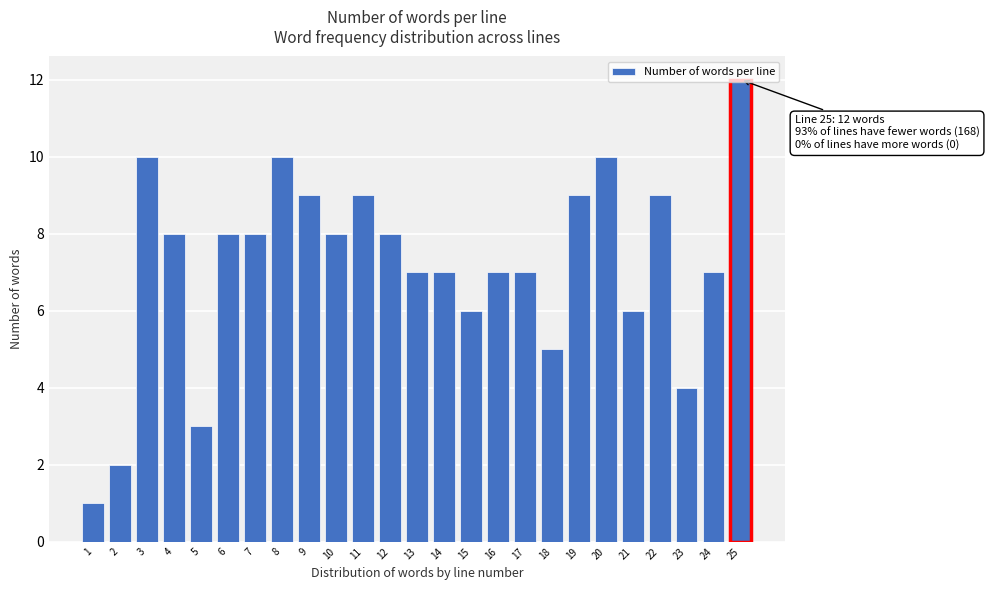

Approximately how many times larger is the value at 9 compared to 8?

0.9